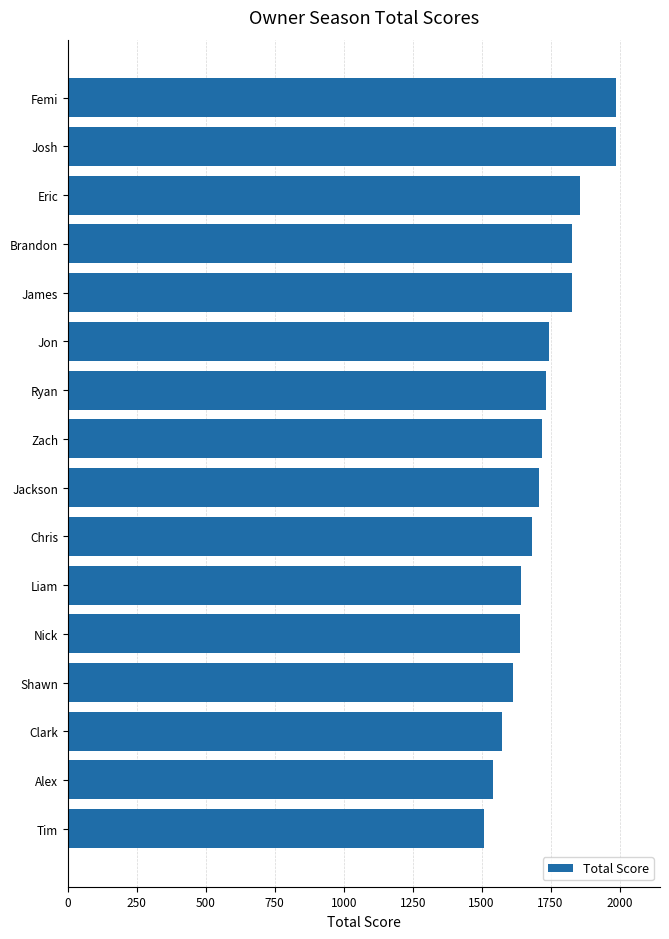

Is it true that the value at Liam is 1642.2?

True